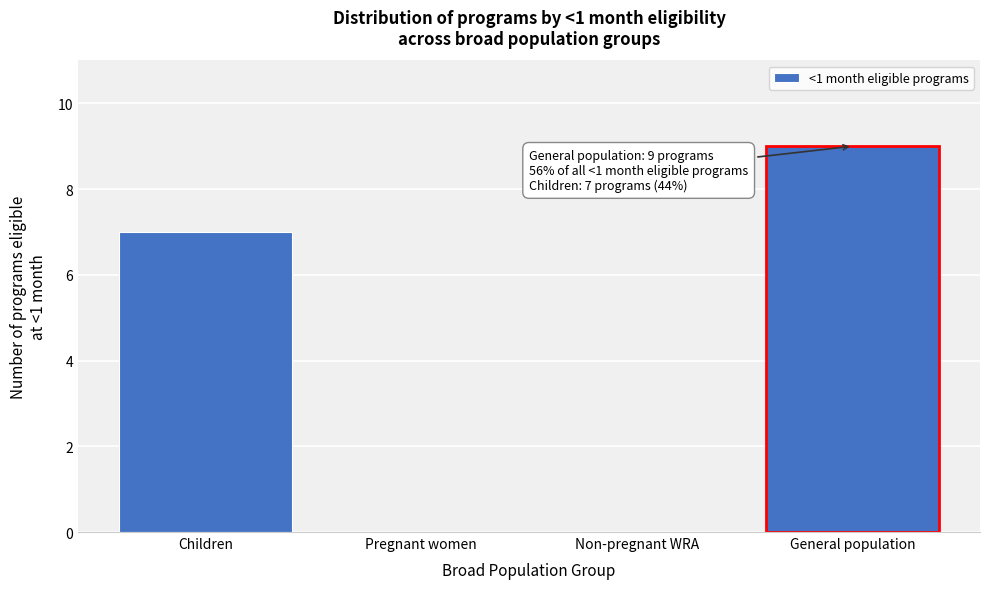

Reading right to left, what are all the values shown in this chart?

General population=9	Non-pregnant WRA=0	Pregnant women=0	Children=7